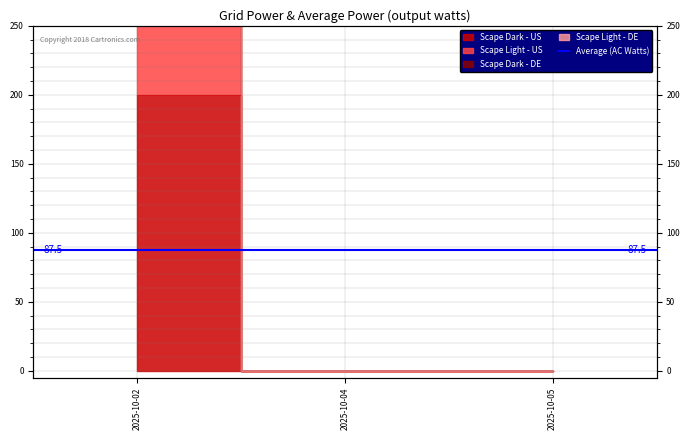

At which label is Scape Light - DE closest to 275?

2025-10-02